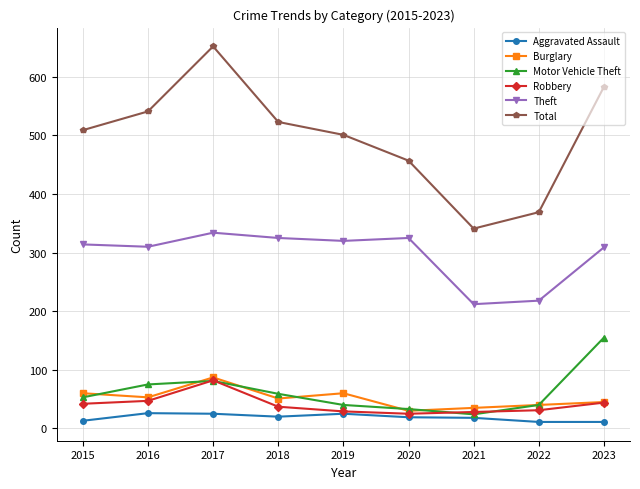

What is the average value of the Burglary series?

51